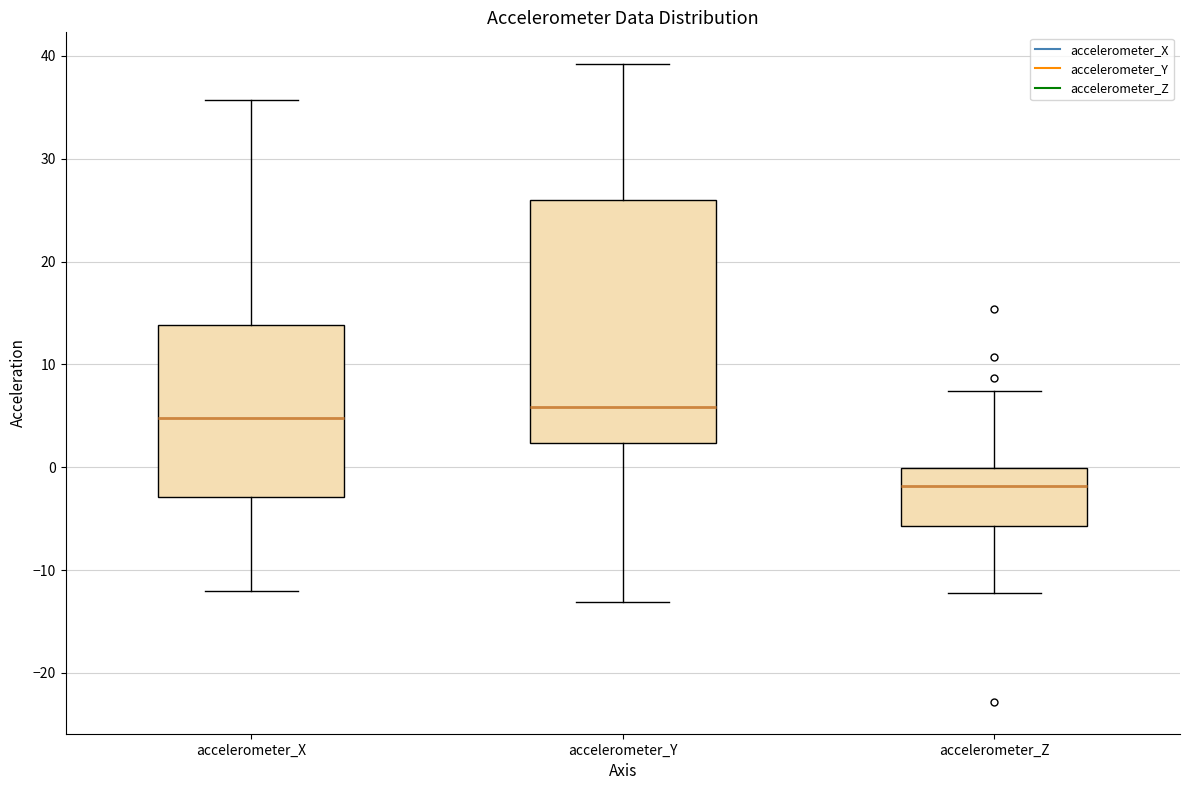

Which box's median line is the lowest?

accelerometer_Z